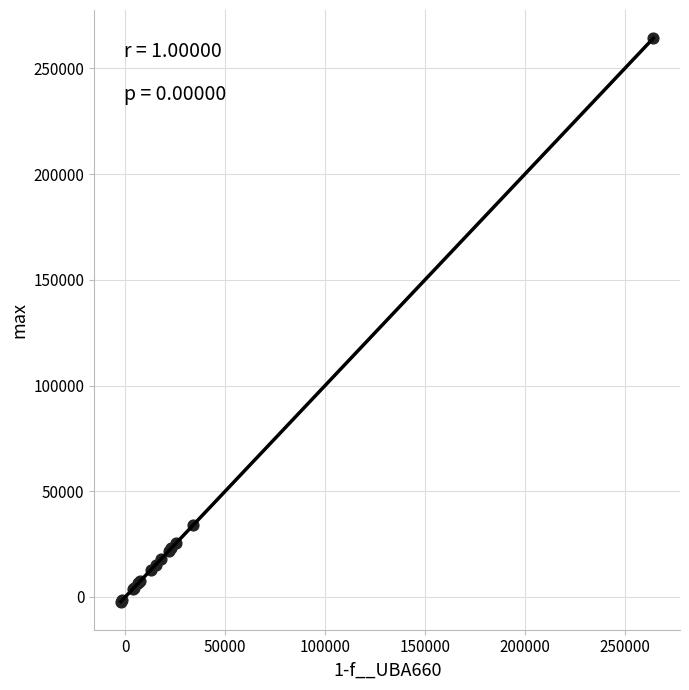

What Y value in the scatter plot is closest to 131050?

33851.2